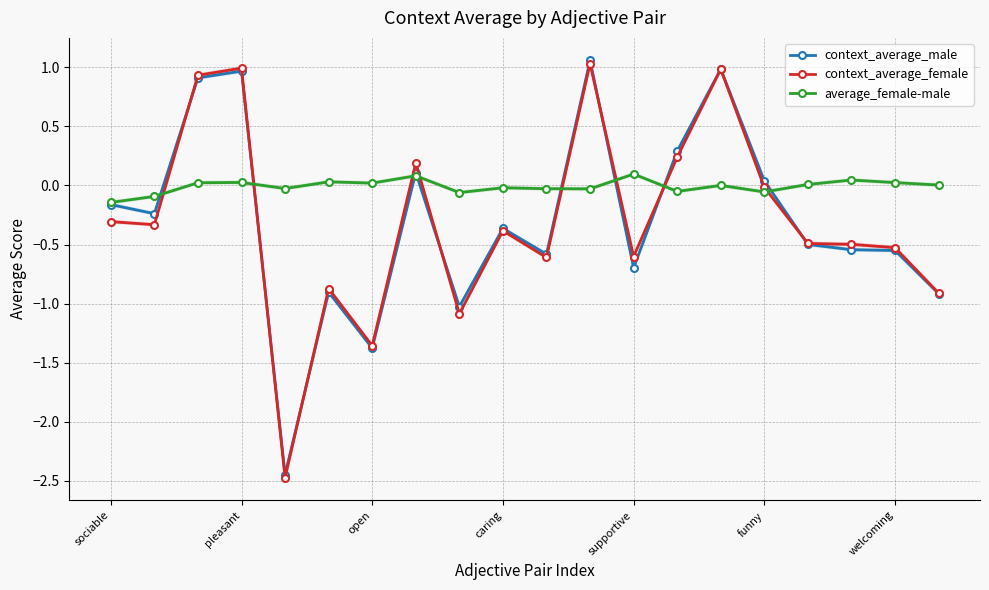

The value of context_average_male at supportive is -0.7. True or false?

True